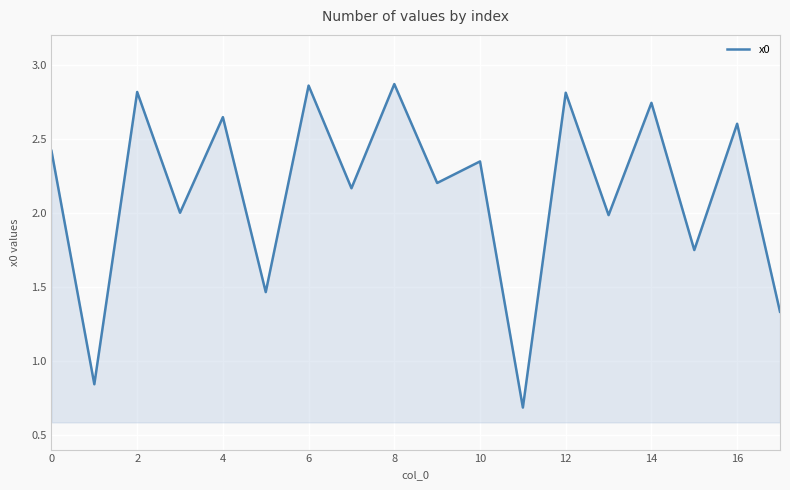

What is the minimum value shown in the chart?

0.7